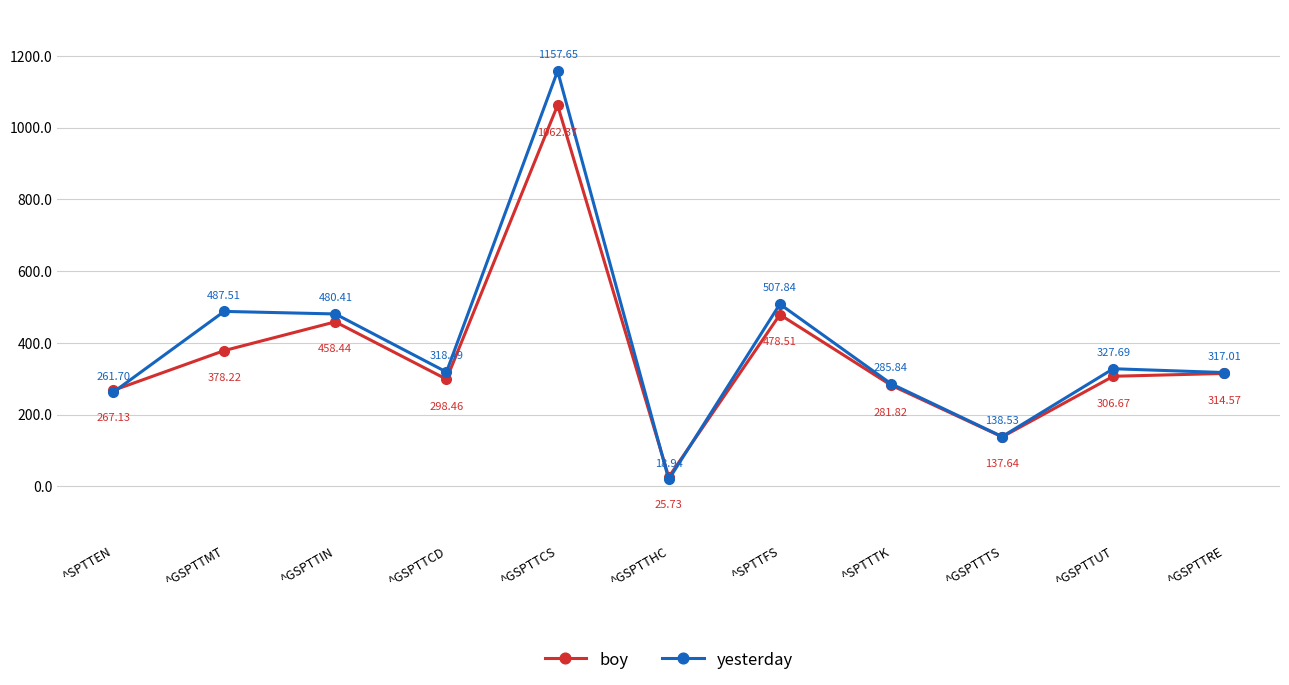

At which category is the sum across all series the highest?

^GSPTTCS